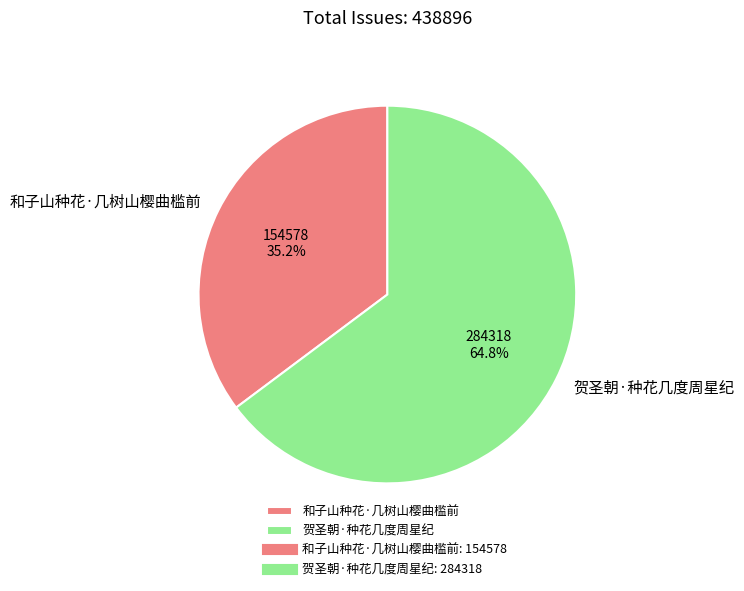

The 和子山种花·几树山樱曲槛前 slice represents 35% of the pie. True or false?

True